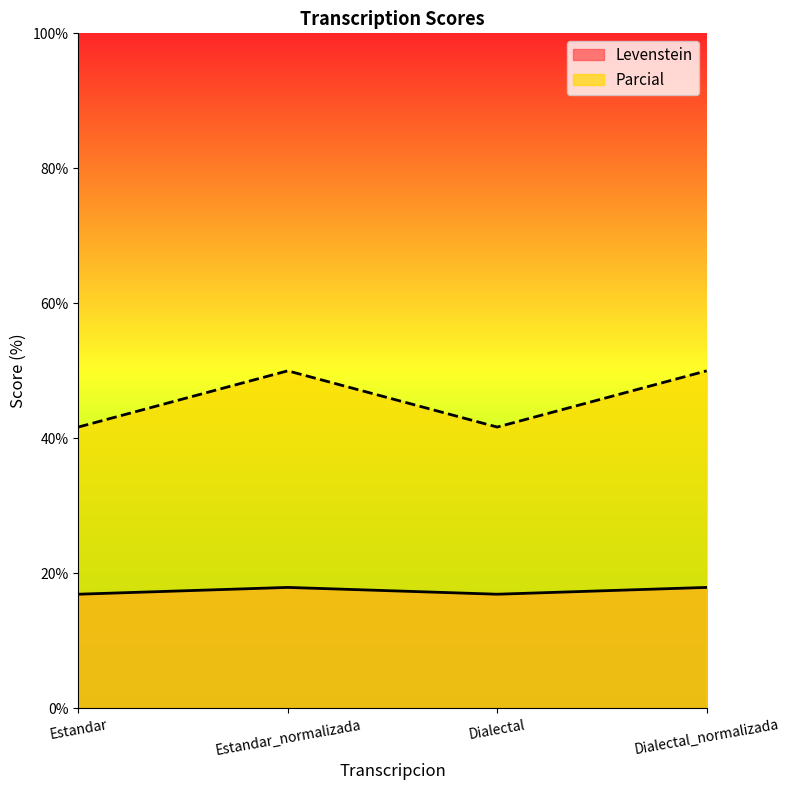

Which category has the lowest value across all series?

Estandar